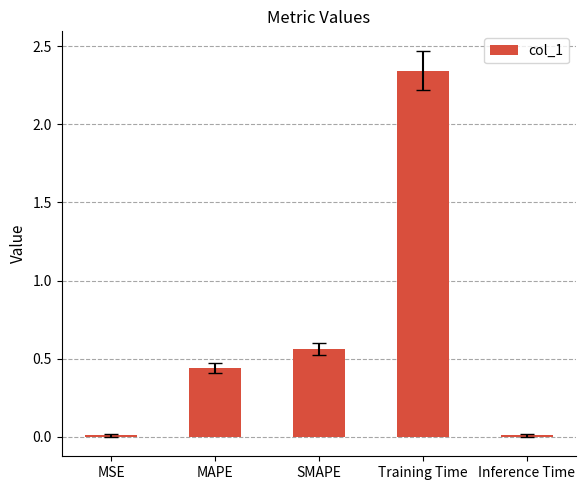

How many bars are there in total?

5